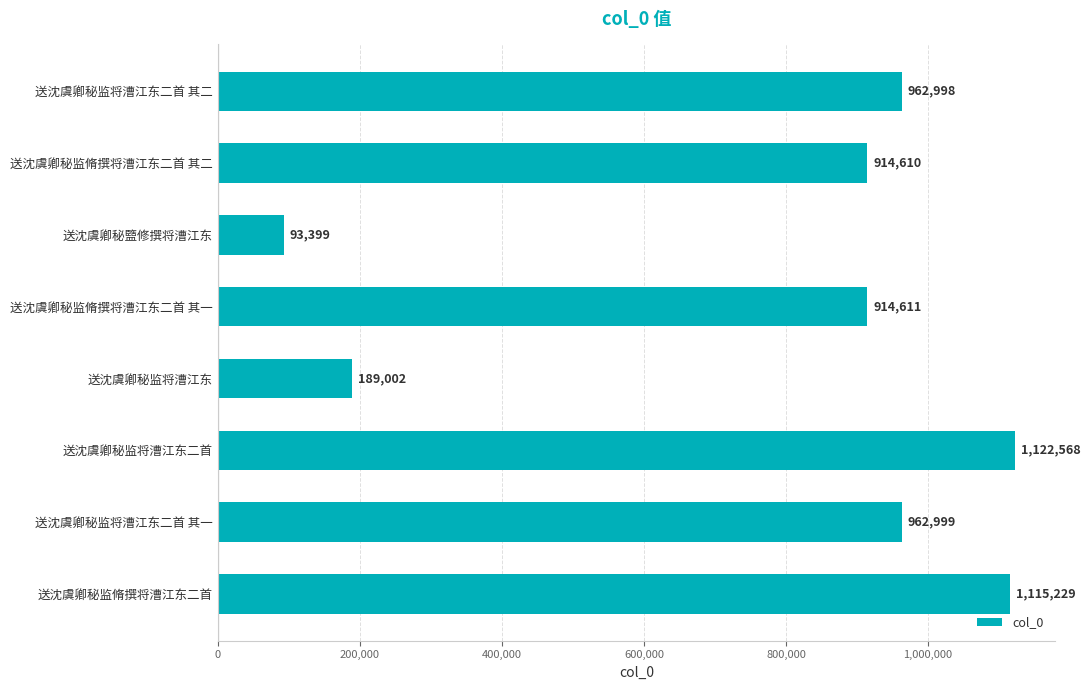

What is the difference between the maximum and minimum values?

1029169